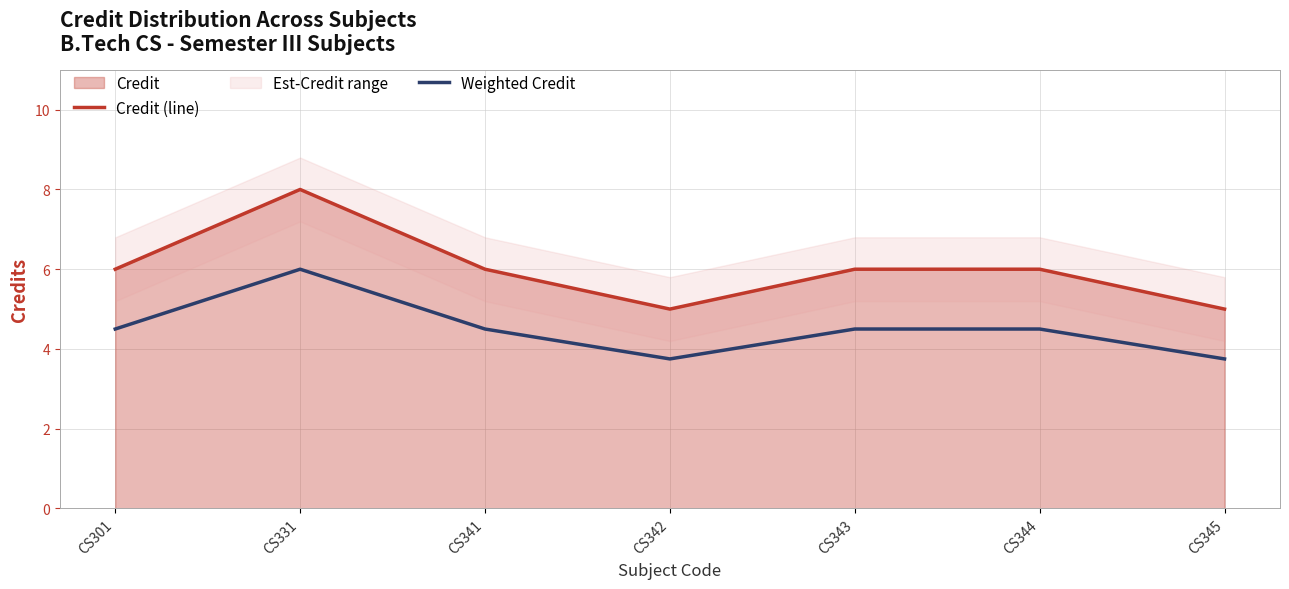

Reading right to left, list all the values displayed in this chart.

Credit (line): 5.0	6.0	6.0	5.0	6.0	8.0	6.0
Weighted Credit: 3.8	4.5	4.5	3.8	4.5	6.0	4.5